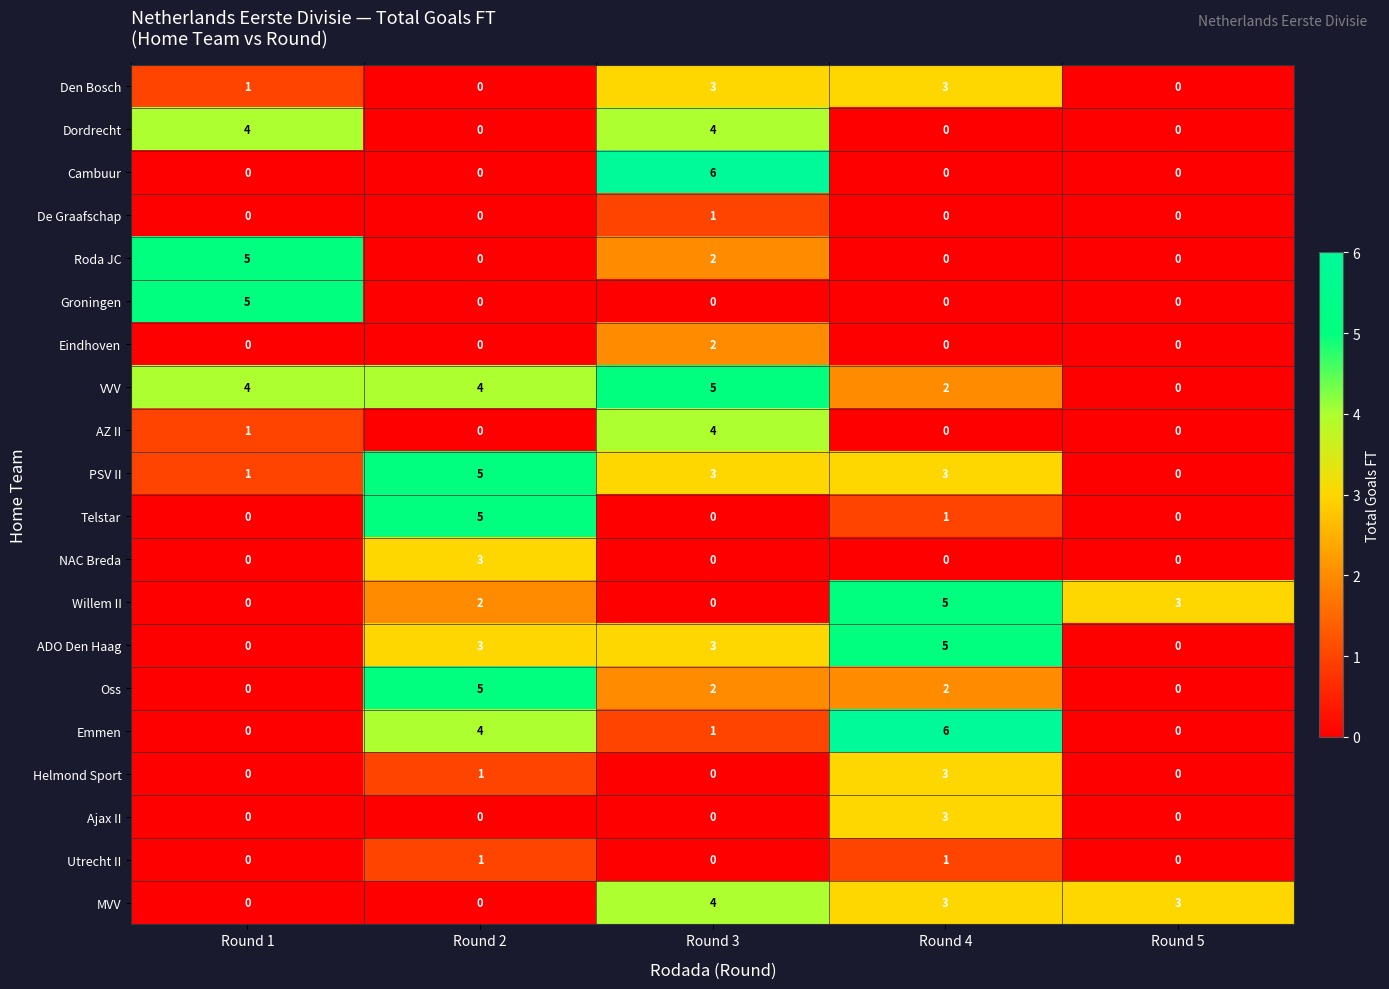

Which series changed the most between Round 2 and Round 3?

Cambuur